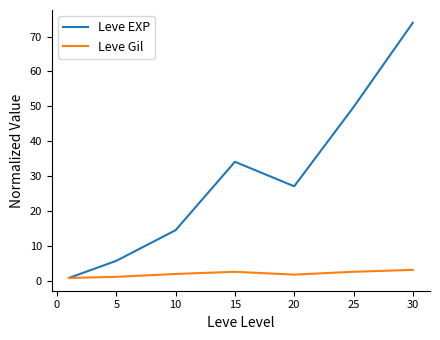

List the series in order of their overall mean, lowest first.

Leve Gil, Leve EXP